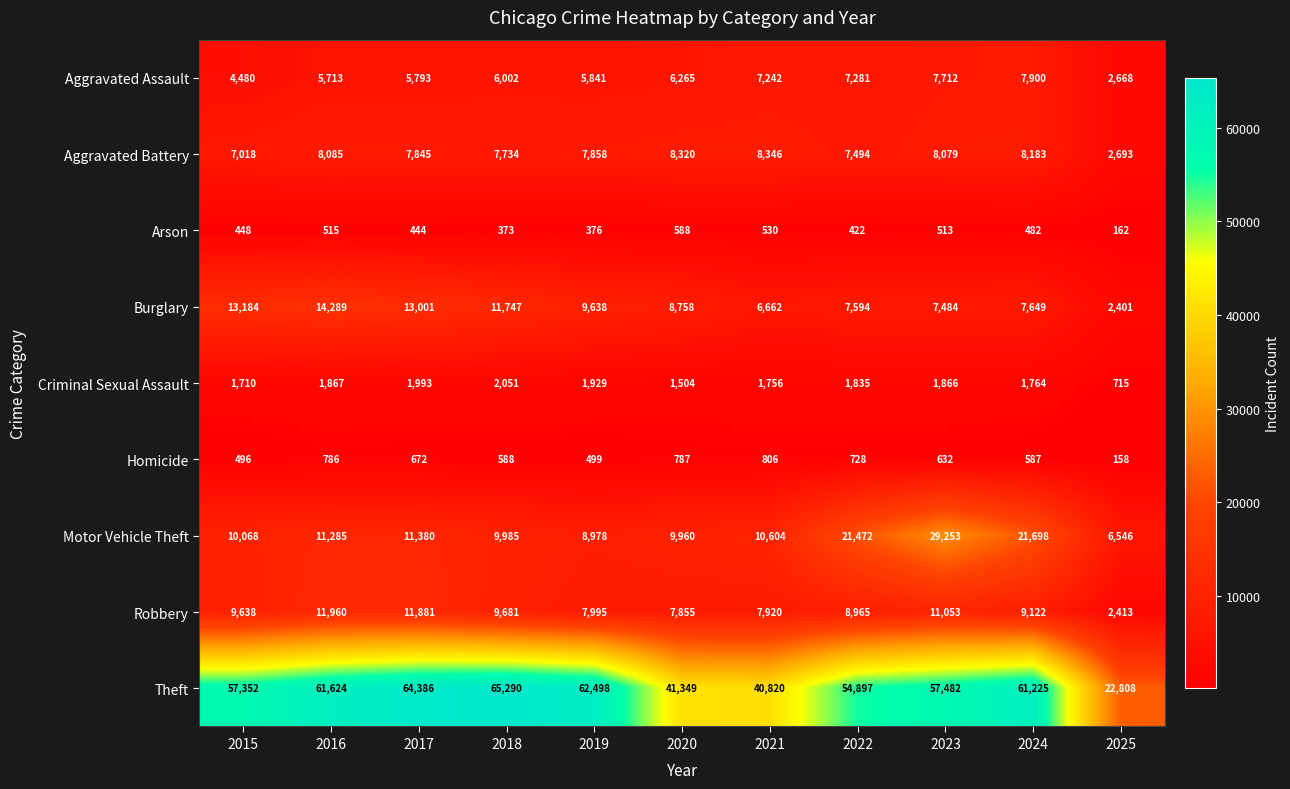

At 2018, list the series in order from smallest to largest.

Arson, Homicide, Criminal Sexual Assault, Aggravated Assault, Aggravated Battery, Robbery, Motor Vehicle Theft, Burglary, Theft